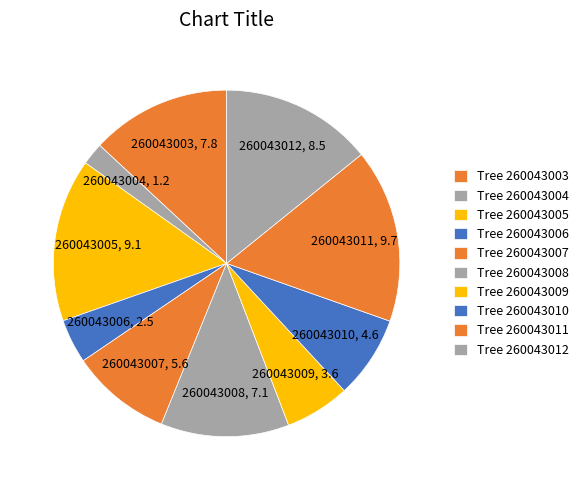

Count the number of slices in the pie.

10